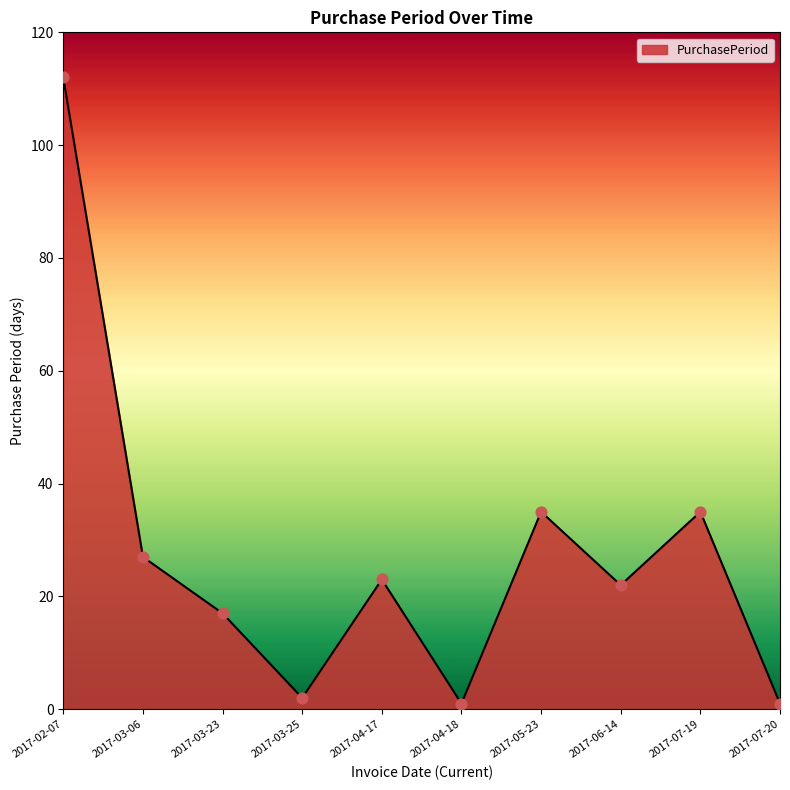

What is the change in value from 2017-04-17 to 2017-07-20?

-22